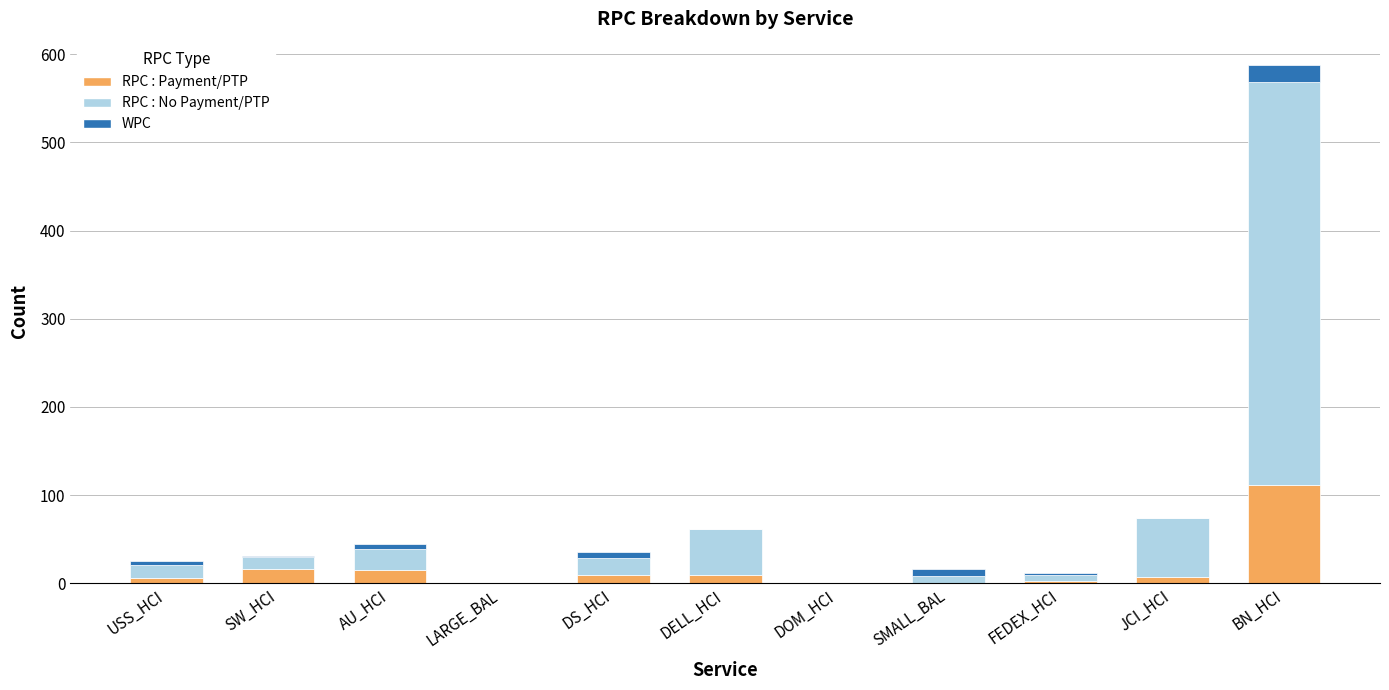

How many data points does each series have?

11